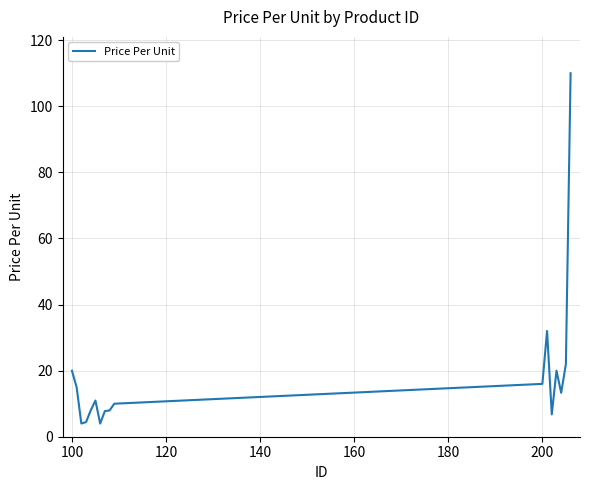

What is the difference between the maximum and minimum values?

106.0